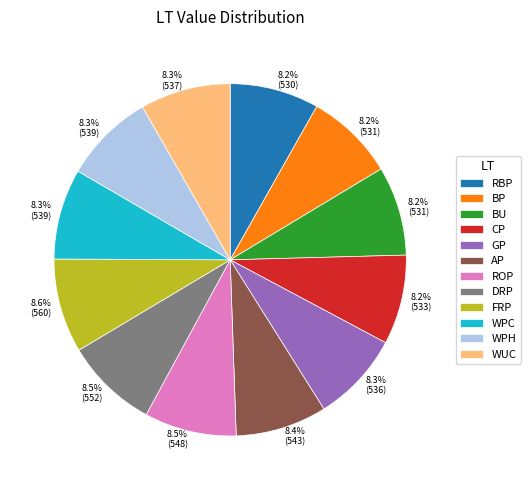

How many slices are in this pie chart?

12